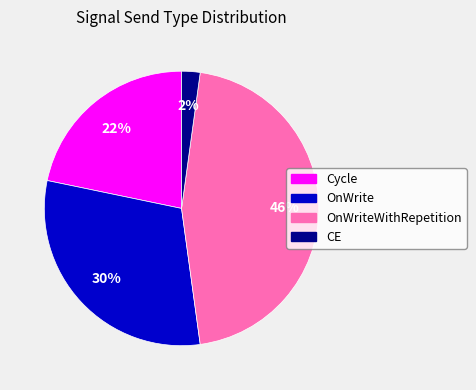

Does any single category account for the majority?

No